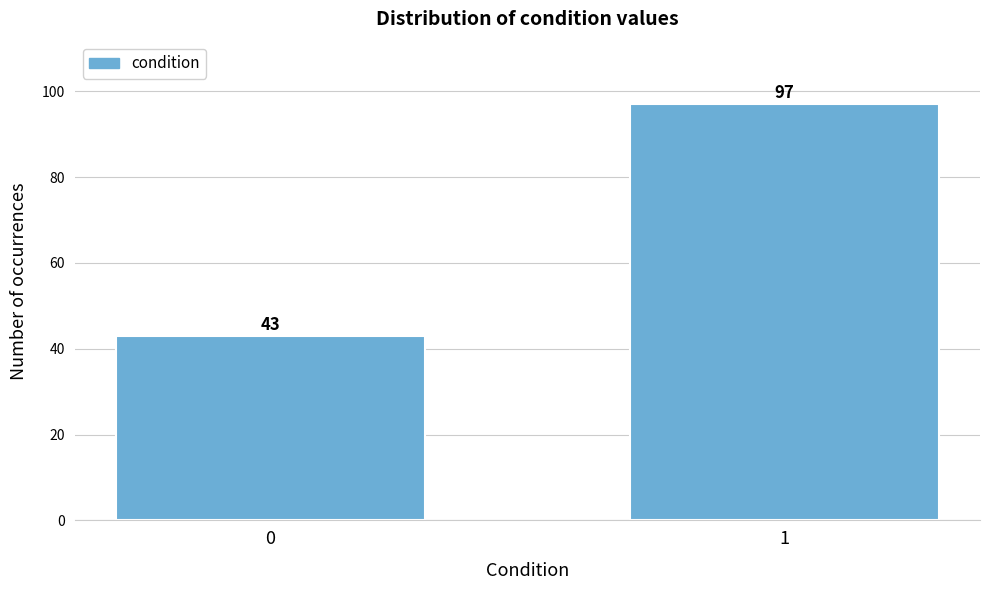

Reading left to right, list all the values displayed in this chart.

0=43	1=97